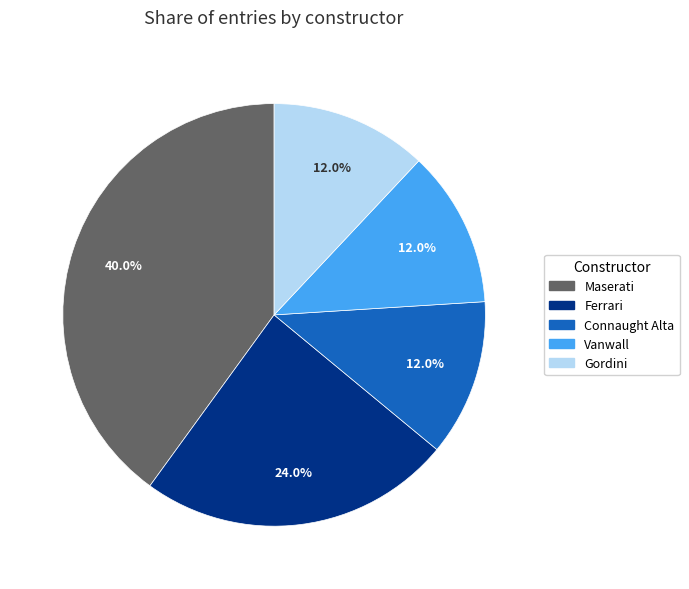

Is there any slice that represents more than half of the pie?

No